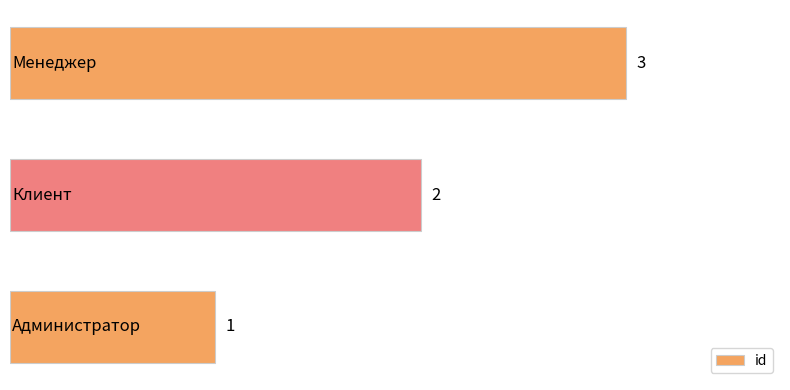

Are the bars horizontal?

Yes